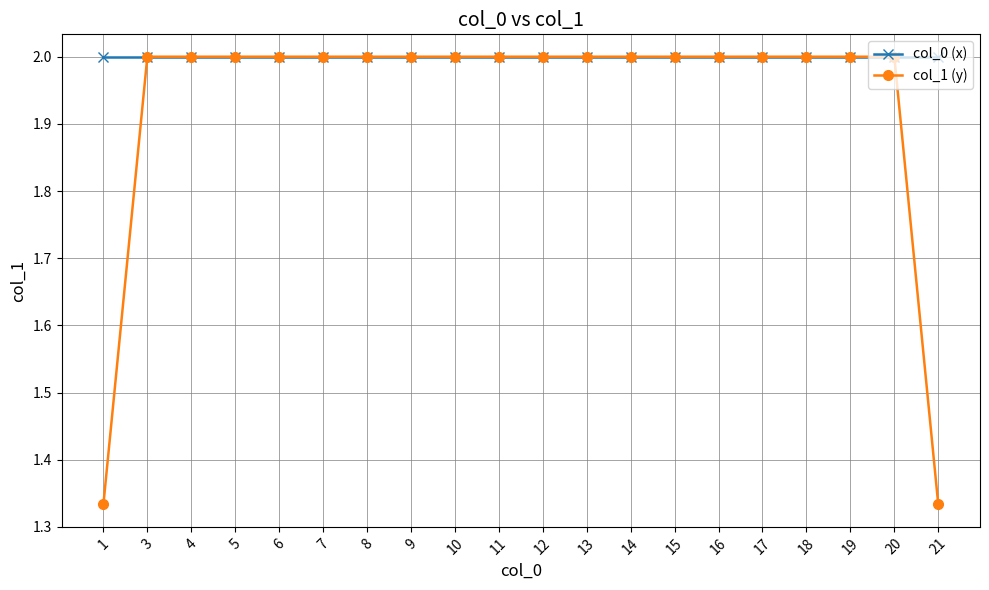

Which series has the largest range (max minus min)?

col_1 (y)